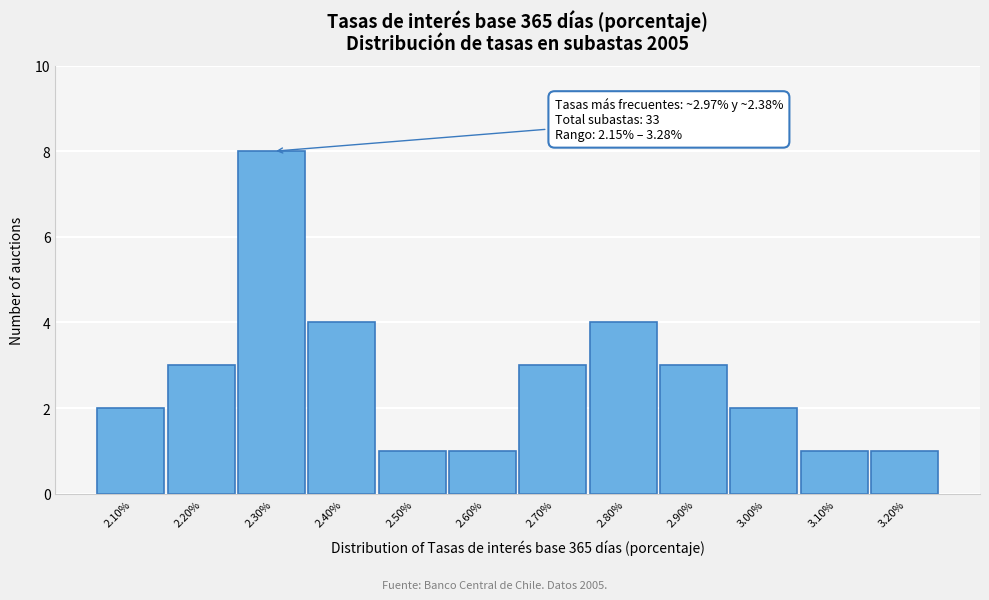

Reading left to right, list all the values displayed in this chart.

2	3	8	4	1	1	3	4	3	2	1	1